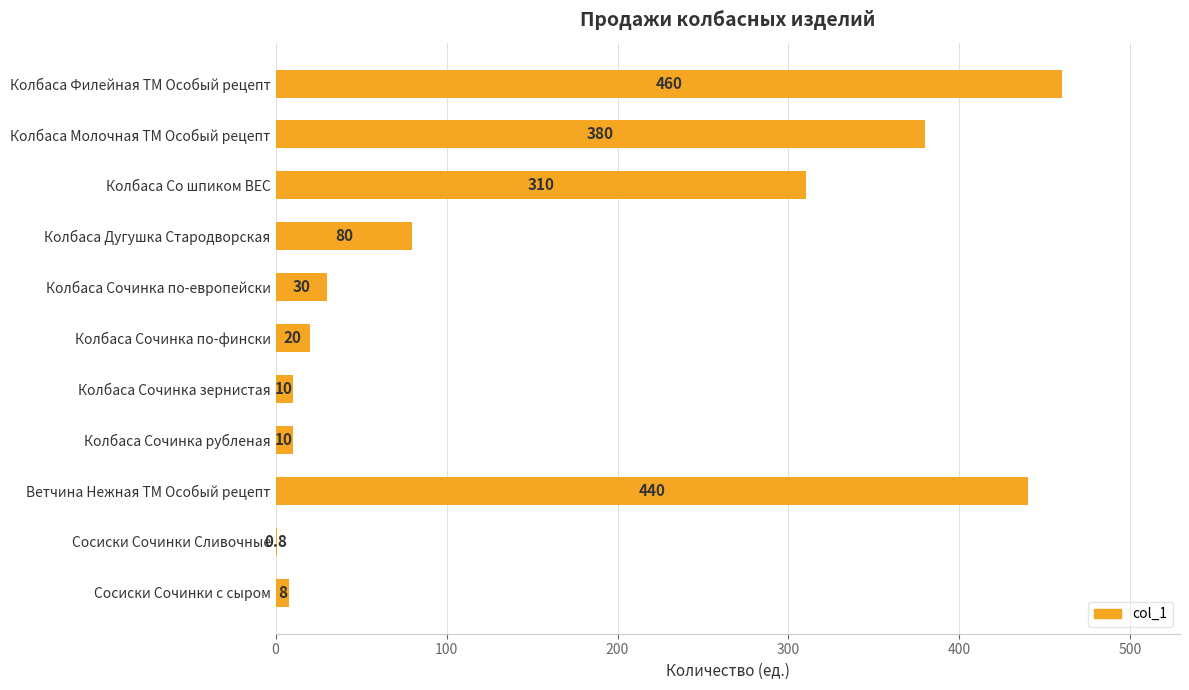

The chart shows a value of 30.0 at Колбаса Сочинка по-европейски. True or false?

True